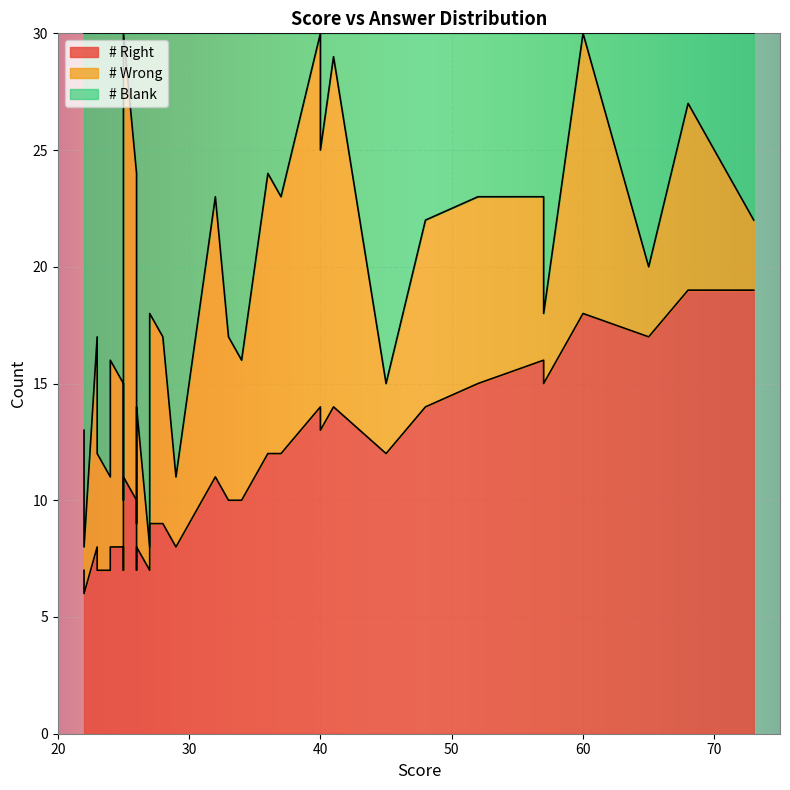

What is the difference between the highest and lowest values at 31?

19